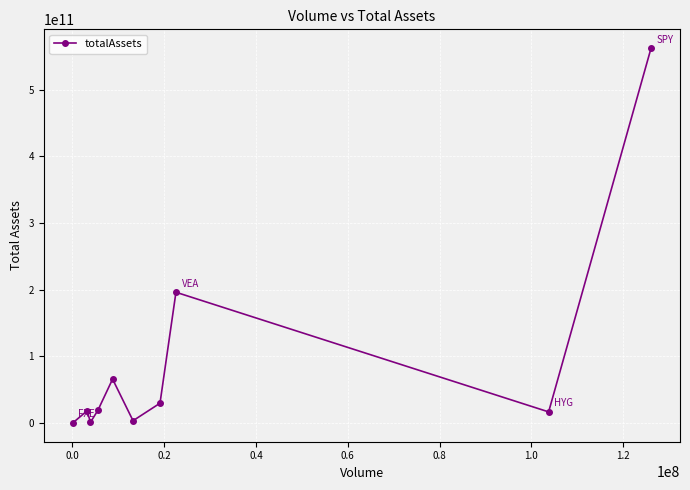

How many interior local valleys (lower than both neighbors) does the data have?

3